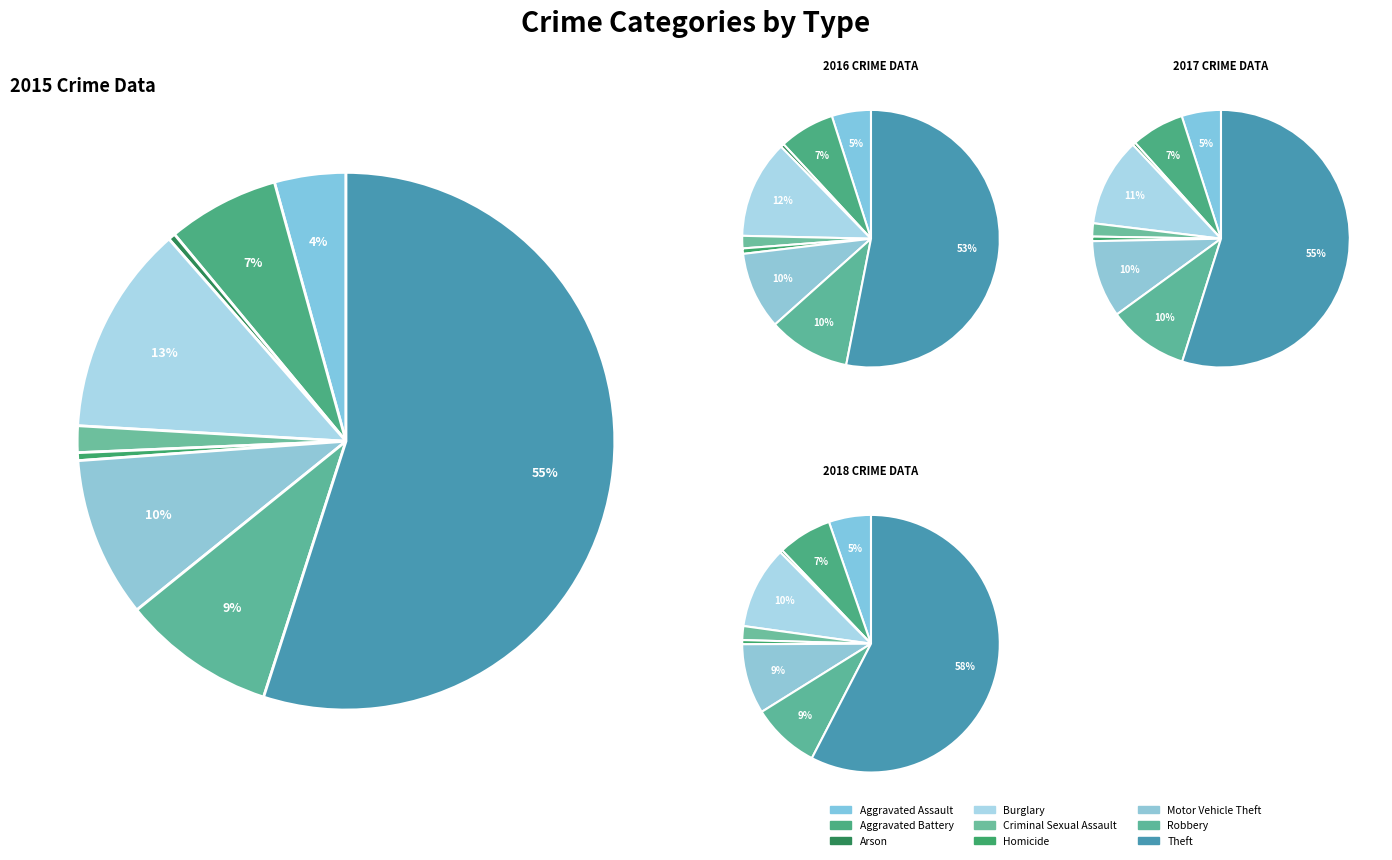

How many segments does this pie chart have?

9